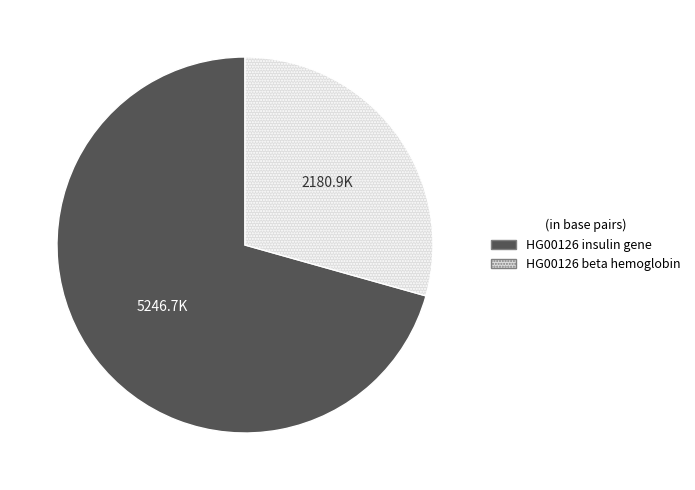

Is it true that HG00126 insulin gene is 63% of the pie?

False